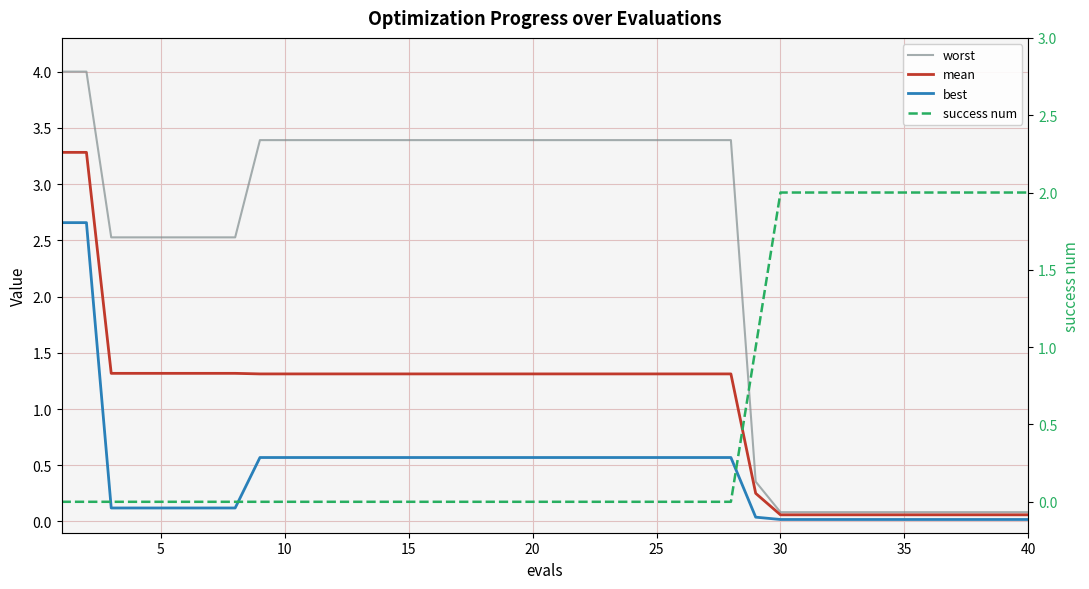

What is the value of the worst point at the 12th from the left?

3.4